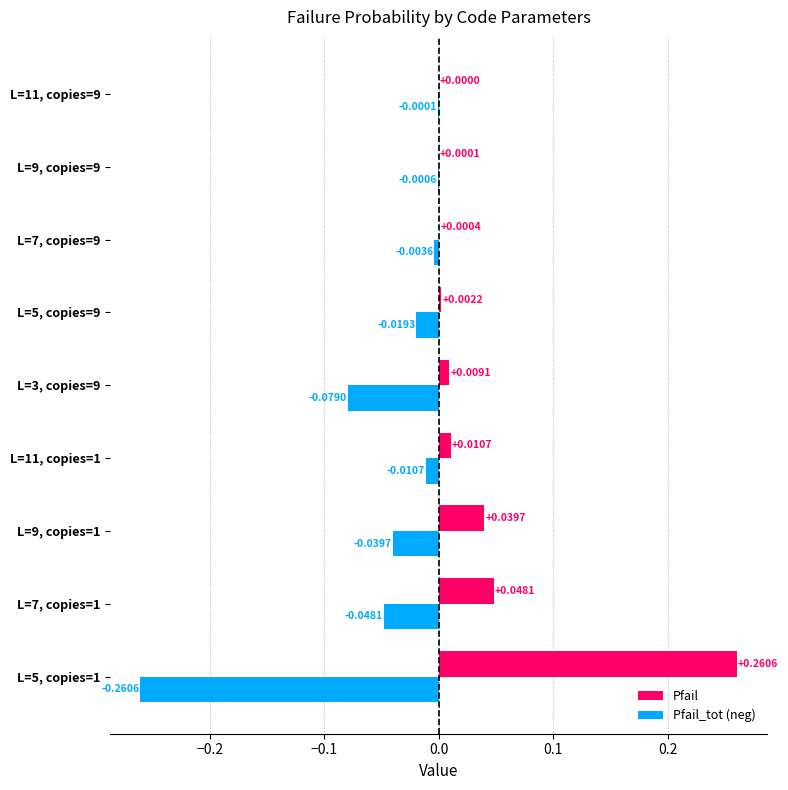

What are all the series names shown in the legend?

Pfail, Pfail_tot (neg)